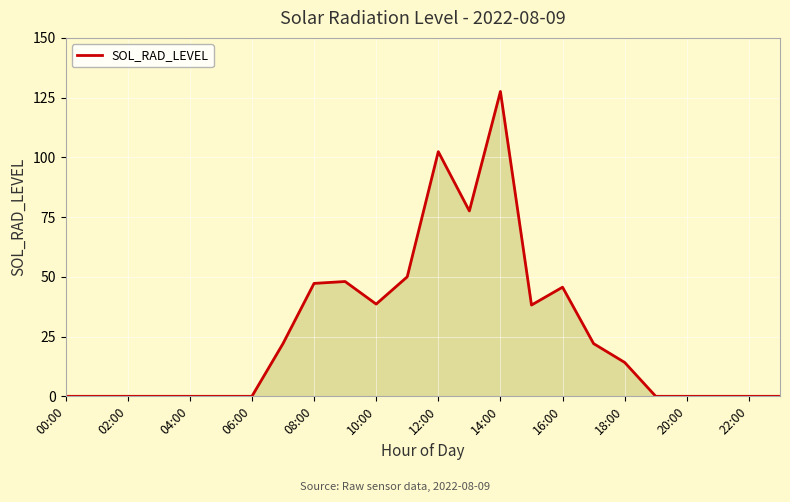

What is the difference between the maximum and minimum values?

127.6